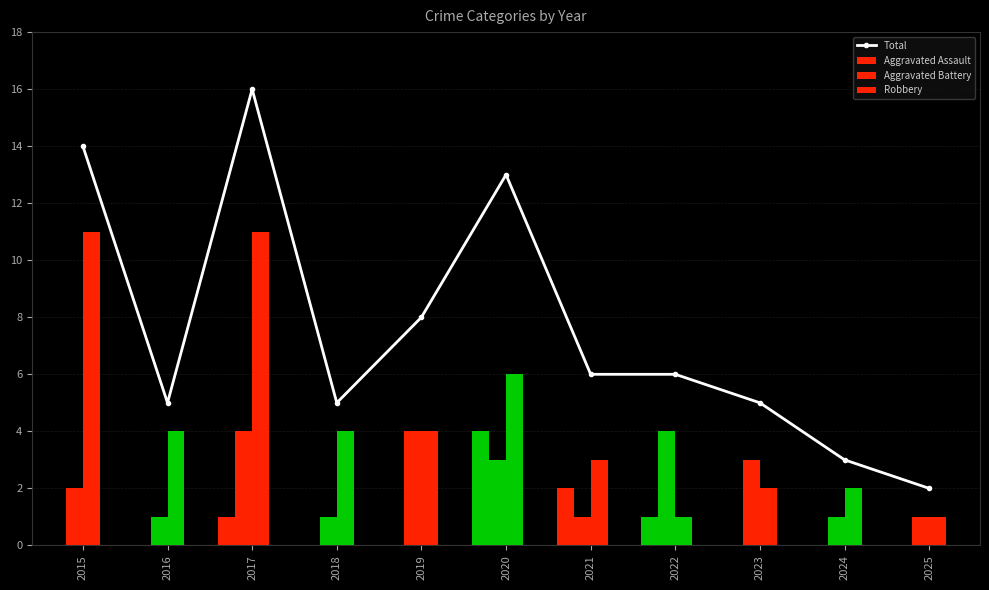

What is the difference between the highest and lowest values at 2019?

8